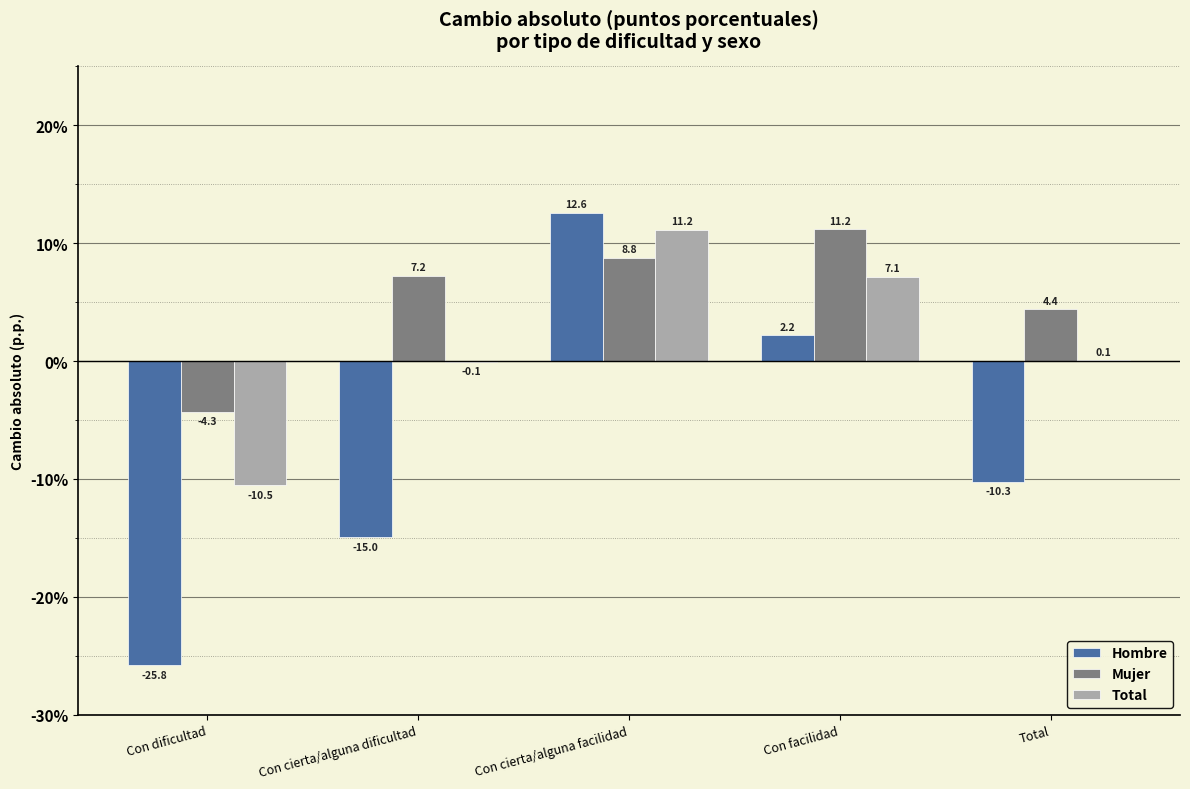

Reading left to right, extract all data points from this chart.

Hombre: Con dificultad=-25.8	Con cierta/alguna dificultad=-15.0	Con cierta/alguna facilidad=12.6	Con facilidad=2.2	Total=-10.3
Mujer: Con dificultad=-4.3	Con cierta/alguna dificultad=7.2	Con cierta/alguna facilidad=8.8	Con facilidad=11.2	Total=4.4
Total: Con dificultad=-10.5	Con cierta/alguna dificultad=-0.1	Con cierta/alguna facilidad=11.2	Con facilidad=7.1	Total=0.1